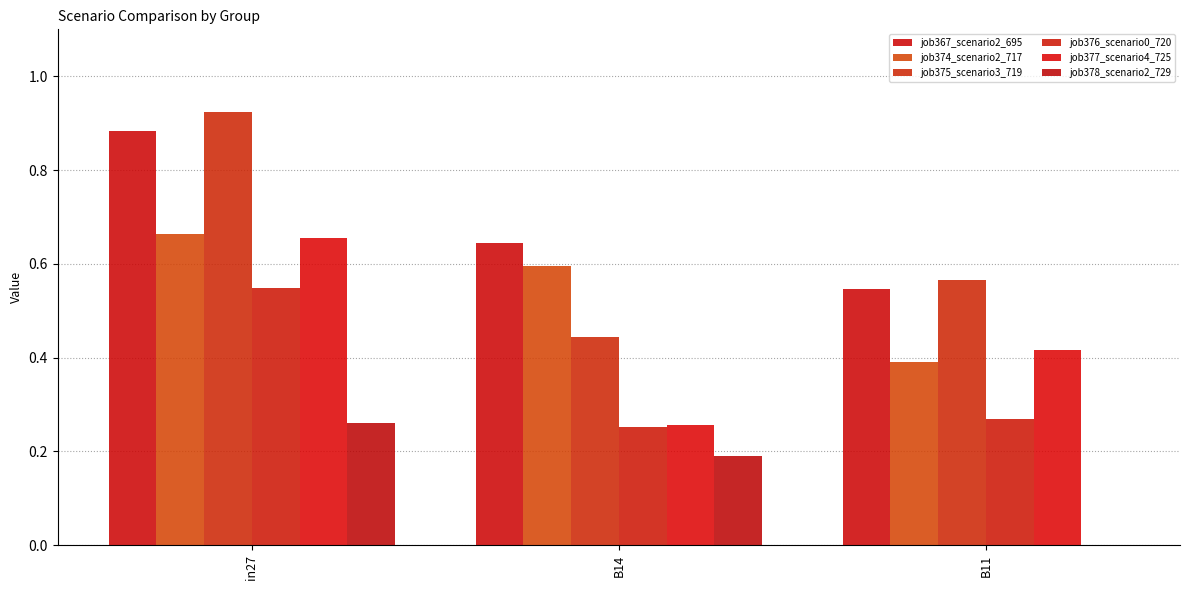

How many groups of bars are there?

3